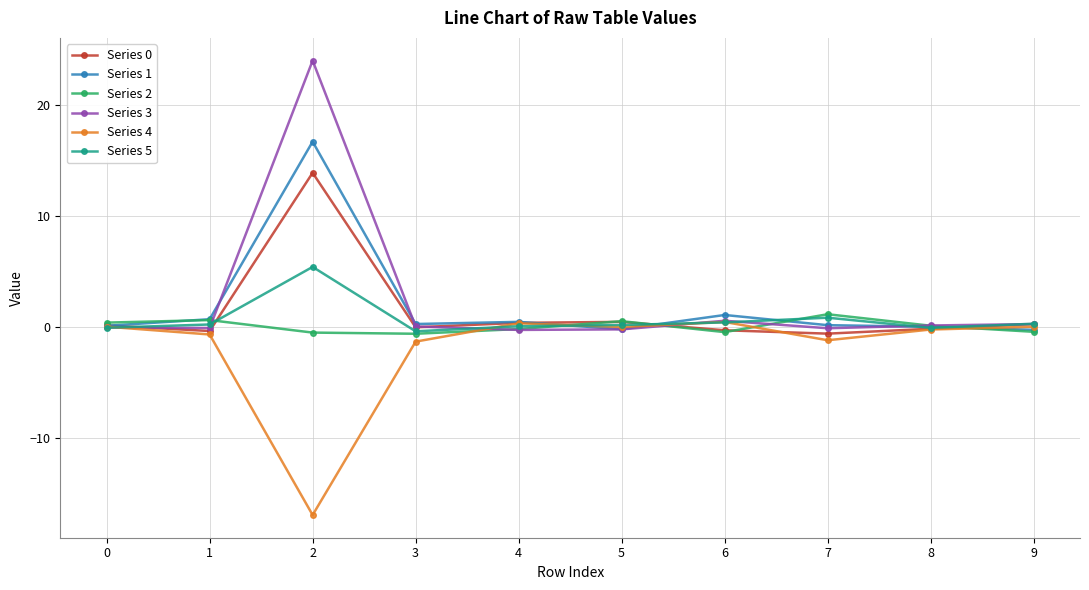

What is the maximum value shown in the chart?

24.0